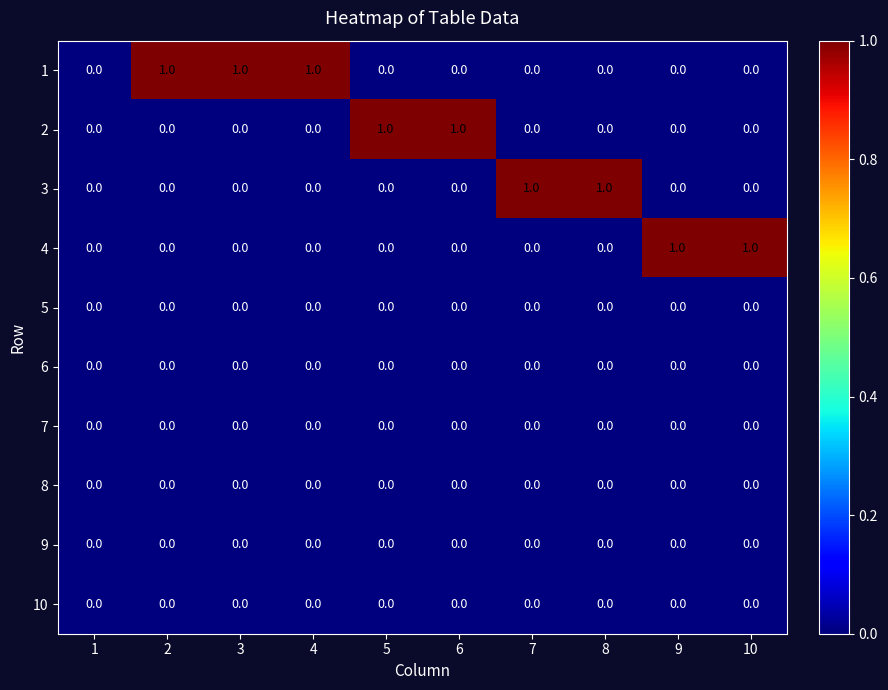

Is it true that 9 equals 0 at 8?

True